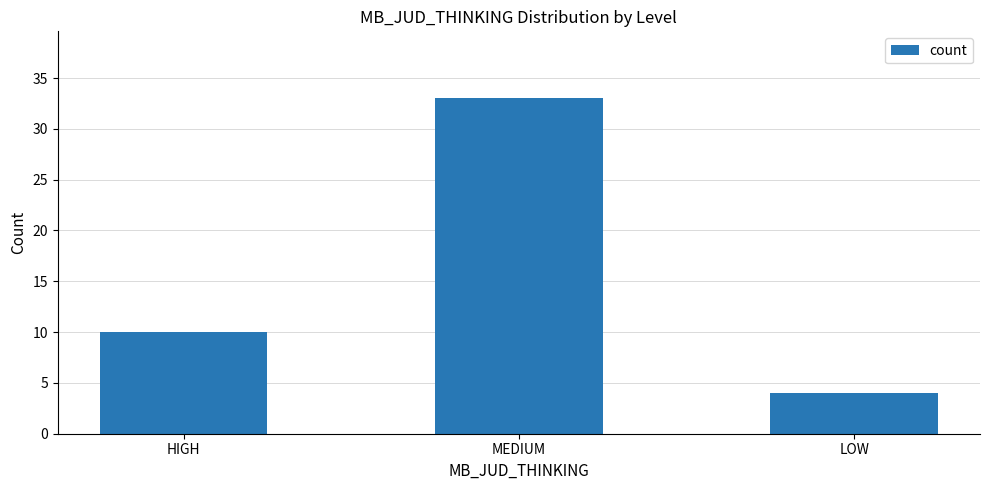

Does the chart contain any negative values?

No